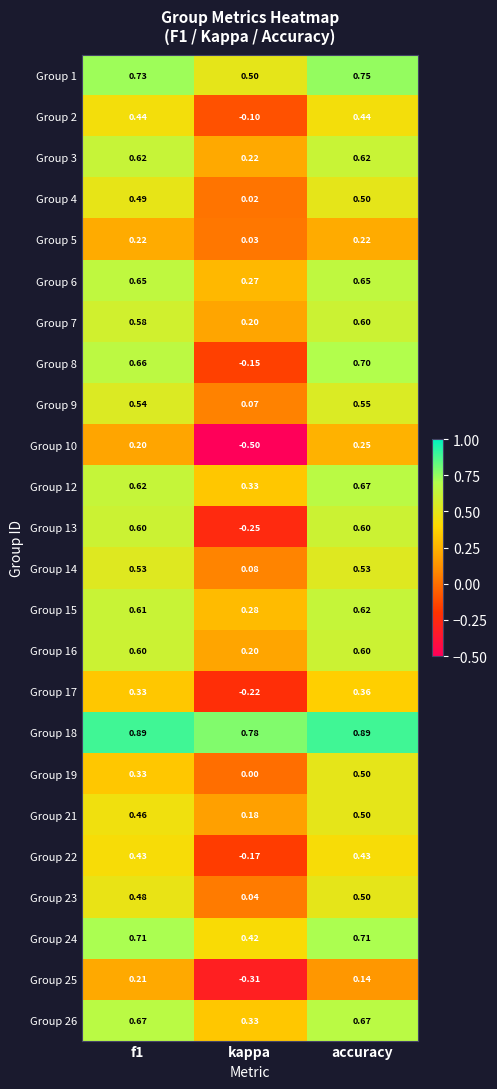

At which category is the sum across all series the highest?

accuracy